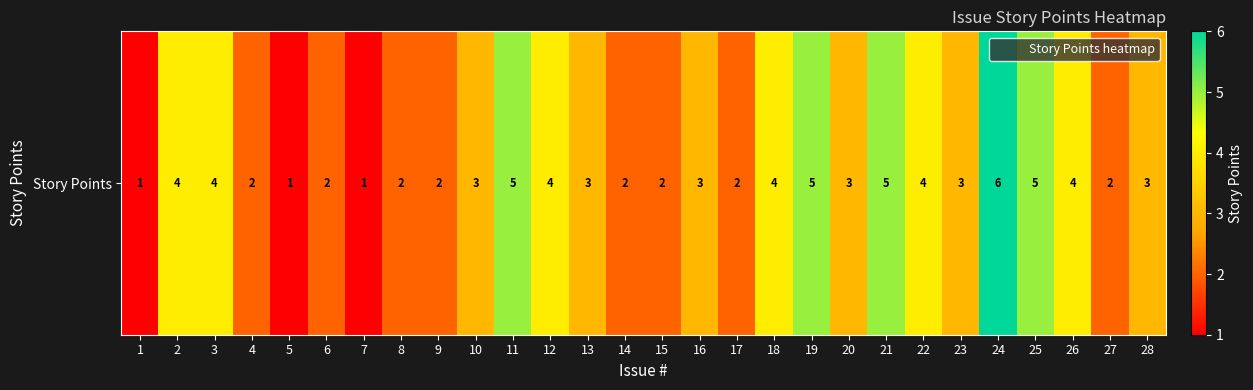

Reading left to right, extract all data points from this chart.

1	4	4	2	1	2	1	2	2	3	5	4	3	2	2	3	2	4	5	3	5	4	3	6	5	4	2	3